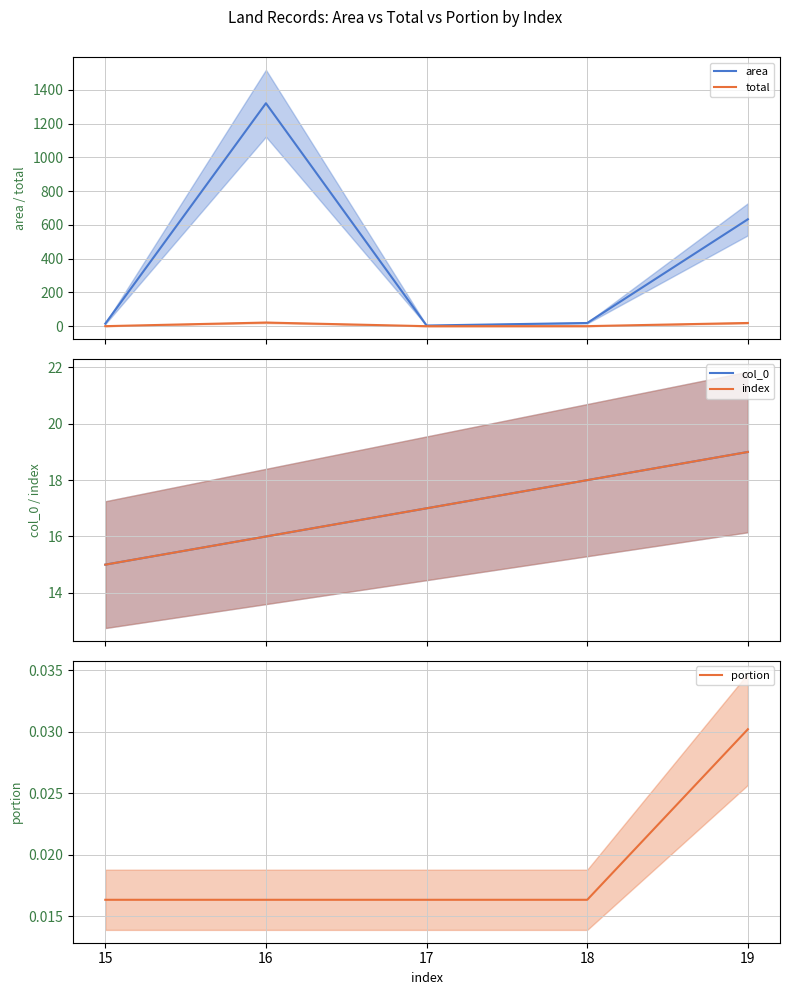

What value does the area series have at 18?

19.0